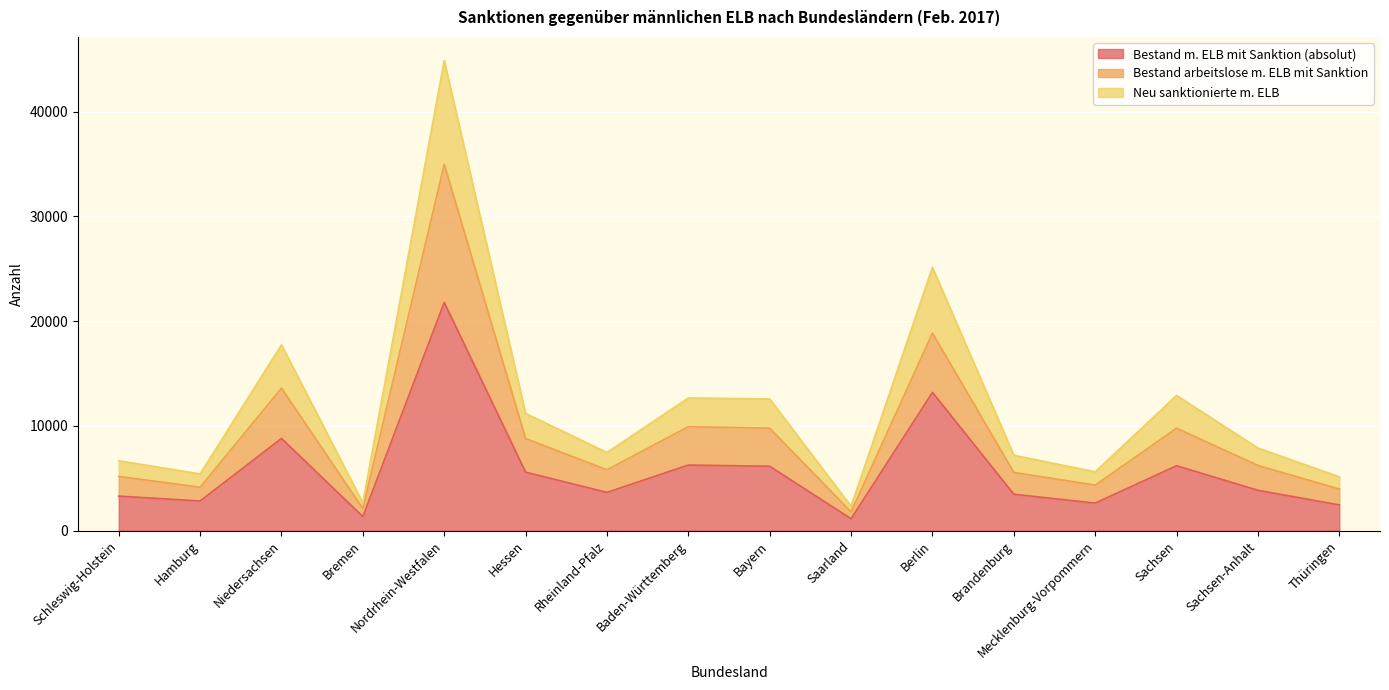

True or false: Bestand m. ELB mit Sanktion (absolut) has more than 2 points higher than both neighbors.

True